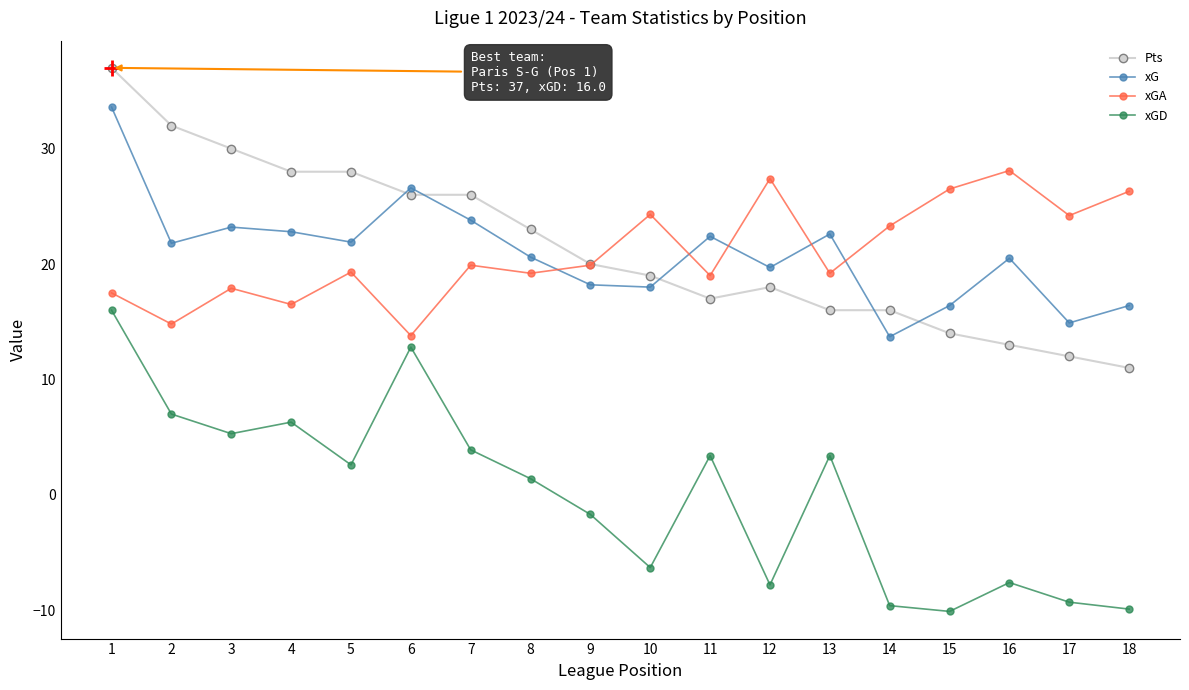

What is the total value across all series at 5?

71.8